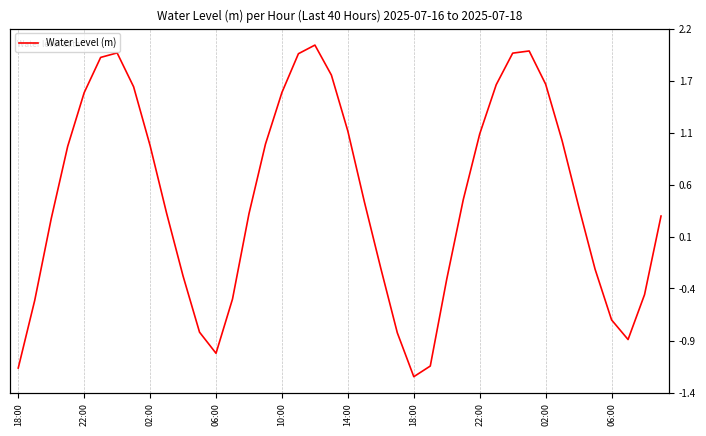

At which category does the data reach its first local valley?

06:00